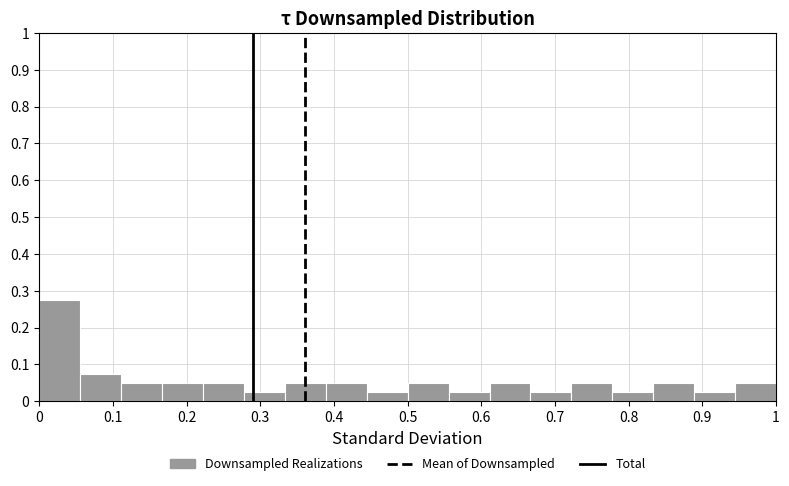

Reading left to right, list every bar in this chart as the range it spans on the x-axis followed by its height. Neither the bar edges nor the heights are printed on the chart, so give them approximately, as read against the axes.

0.00 to 0.06: 0.28
0.06 to 0.11: 0.08
0.11 to 0.17: 0.05
0.17 to 0.22: 0.05
0.22 to 0.28: 0.05
0.28 to 0.33: 0.03
0.33 to 0.39: 0.05
0.39 to 0.44: 0.05
0.44 to 0.50: 0.03
0.50 to 0.56: 0.05
0.56 to 0.61: 0.03
0.61 to 0.67: 0.05
0.67 to 0.72: 0.03
0.72 to 0.78: 0.05
0.78 to 0.83: 0.03
0.83 to 0.89: 0.05
0.89 to 0.94: 0.03
0.94 to 1.00: 0.05